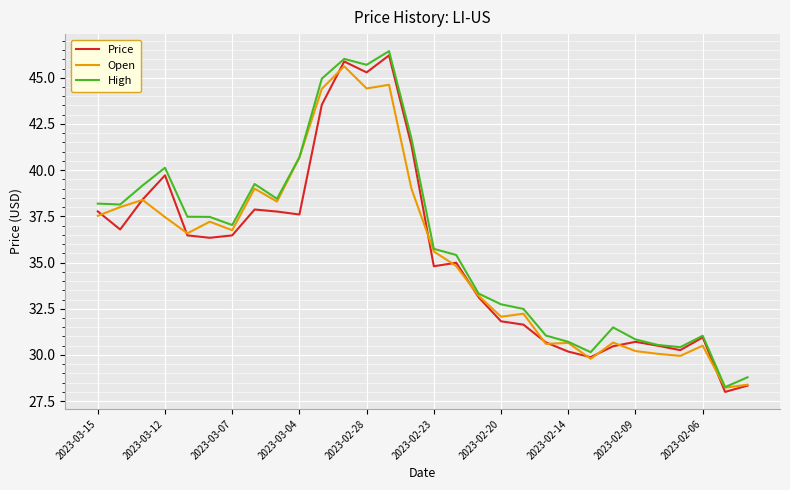

What is the maximum value shown in the chart?

46.4